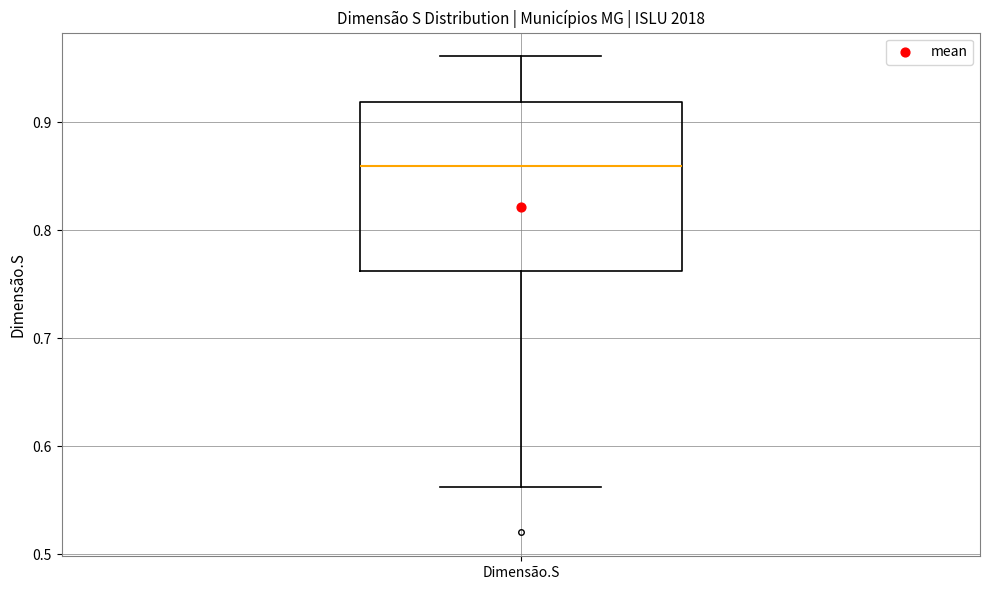

Transcribe this box plot: give where the median line is, the range the box spans, and where the two whiskers end, as read against the y-axis. The values are not printed on the chart, so give them approximately, as read against the axis.

median 0.86, box 0.76 to 0.92, whiskers 0.56 to 0.96